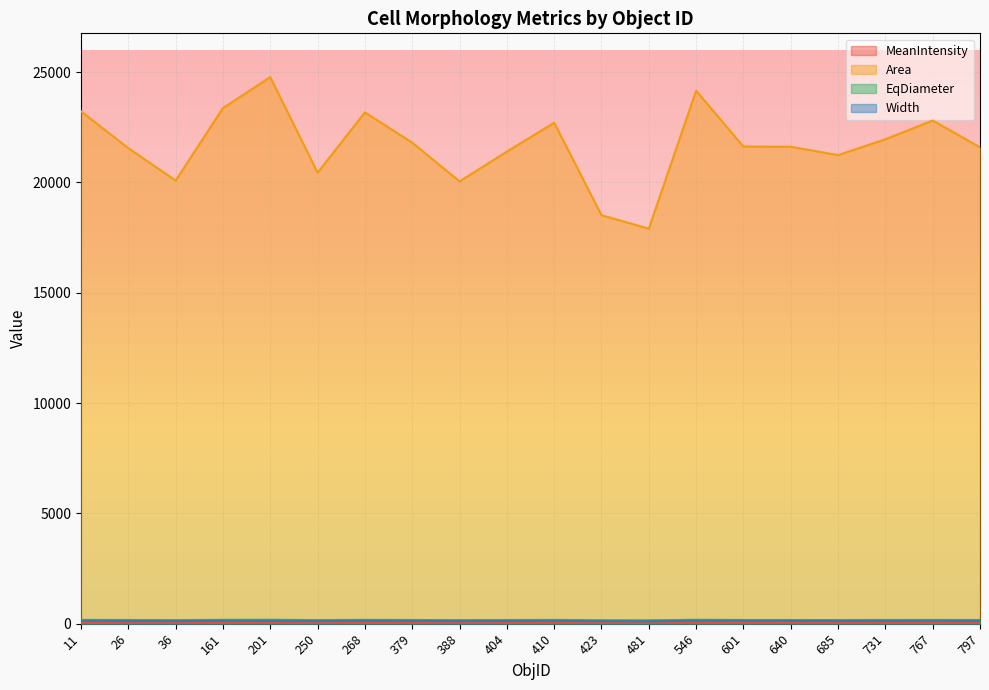

Reading left to right, list all the values displayed in this chart.

MeanIntensity: 56.8	58.2	47.5	40.0	58.8	51.1	56.5	54.6	53.4	45.2	48.8	39.3	44.6	59.9	44.0	41.6	41.8	40.5	45.6	40.7
Area: 23222.0	21549.5	20083.3	23368.9	24772.9	20439.3	23171.1	21801.0	20043.8	21394.2	22705.0	18512.6	17902.4	24154.2	21623.0	21614.5	21236.0	21953.5	22806.7	21589.1
EqDiameter: 171.9	165.6	159.9	172.5	177.6	161.3	171.8	166.6	159.8	165.1	170.0	153.5	151.0	175.4	165.9	165.9	164.4	167.2	170.4	165.8
Width: 126.1	119.8	118.5	127.2	122.3	117.6	127.0	123.0	118.7	121.4	124.5	117.8	109.0	128.8	130.3	123.0	120.7	122.4	123.3	121.3